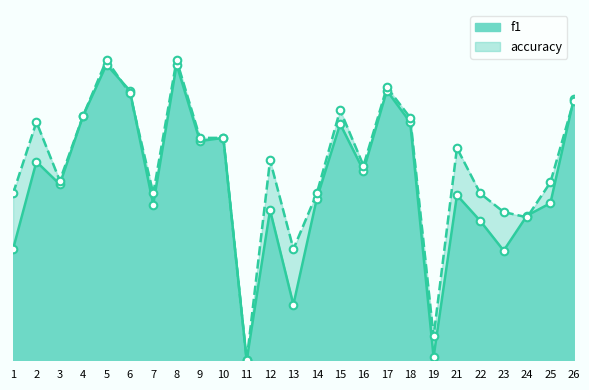

Is the value of accuracy at 16 greater than the value of f1 at 24?

Yes